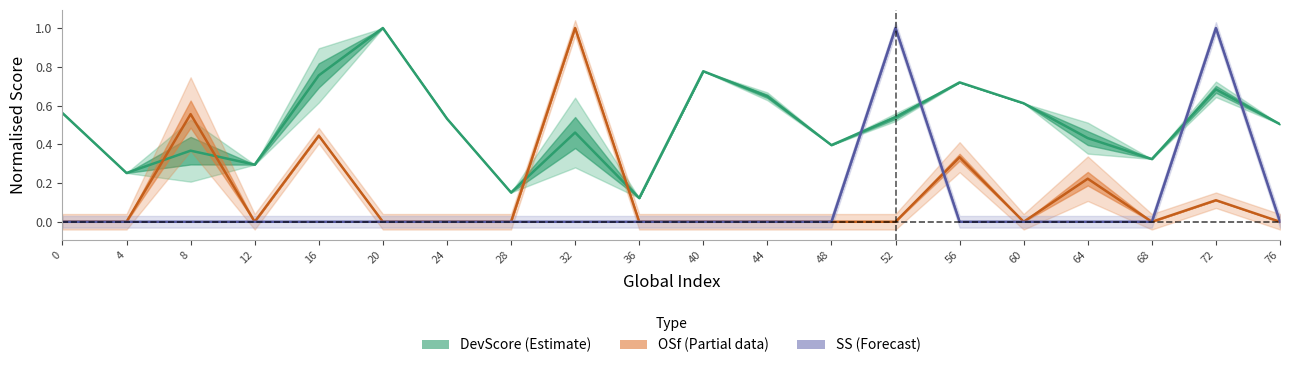

What is the difference between the maximum and minimum values in the DevScore (Estimate) series?

0.9